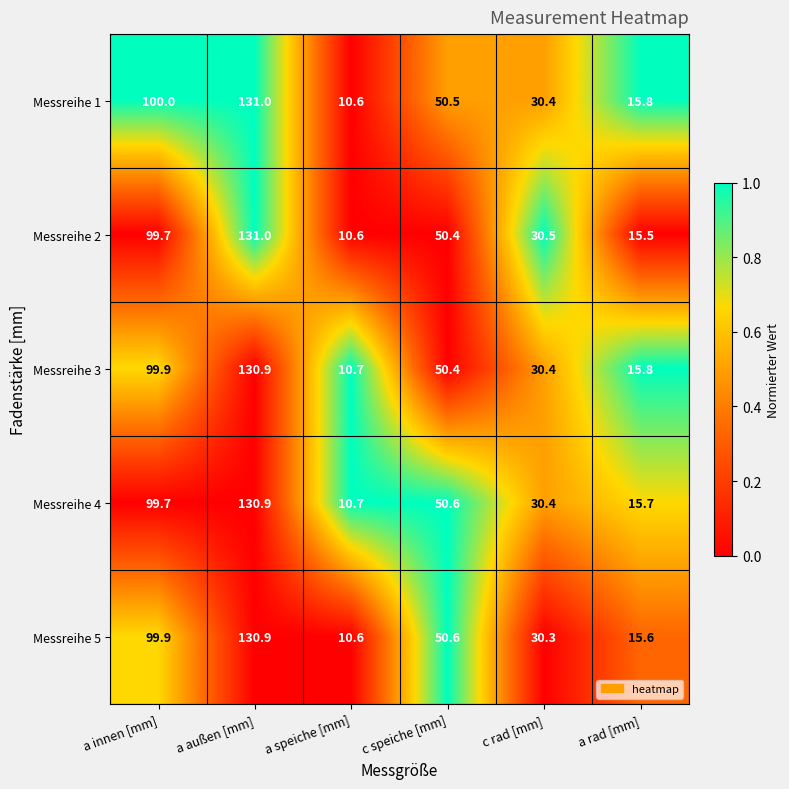

True or false: Messreihe 4 has a value of 50.6 at c speiche [mm].

True